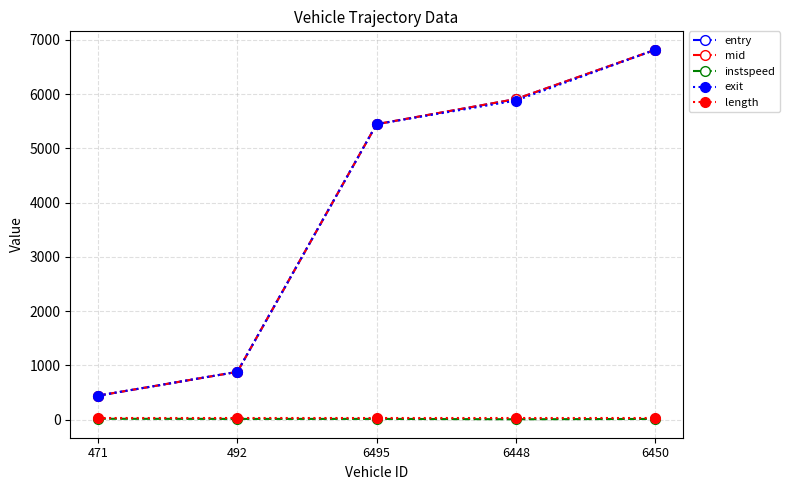

What is the minimum value for entry?

439.0